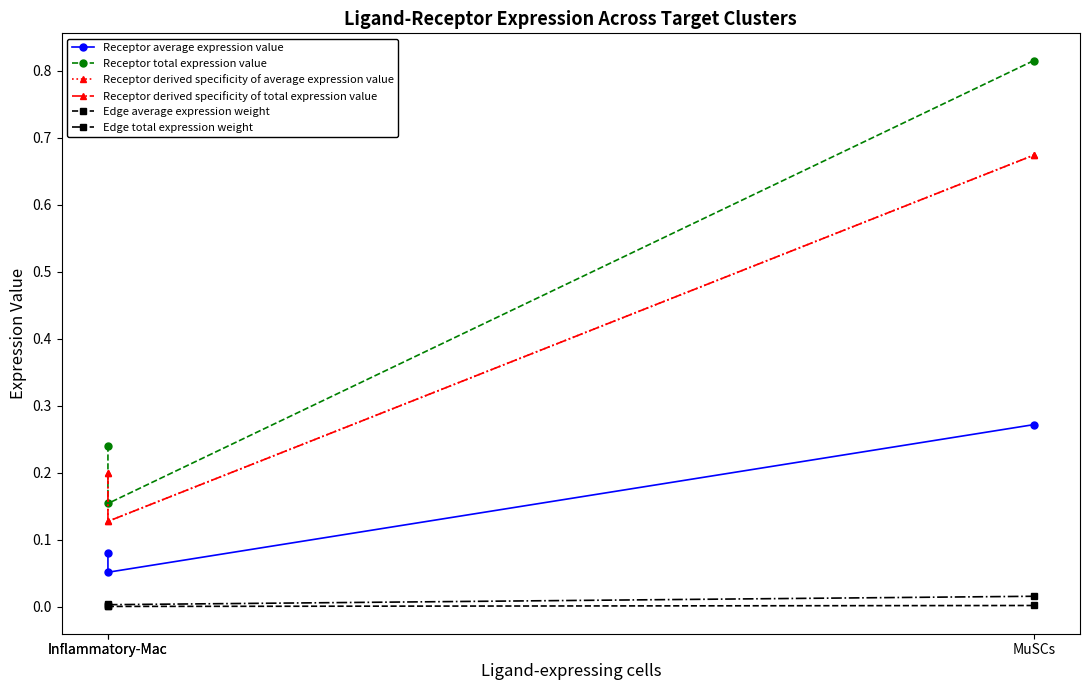

Which series changed the most between Inflammatory-Mac and MuSCs?

Receptor total expression value